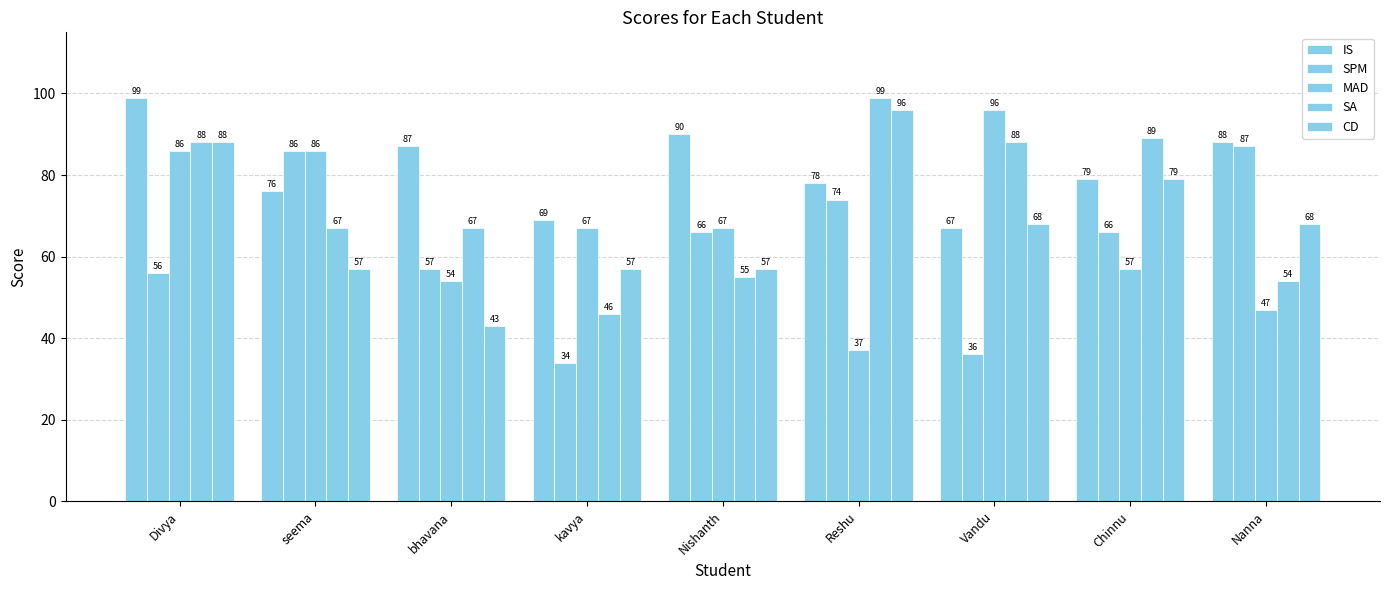

How many values in the MAD series are below 67?

4